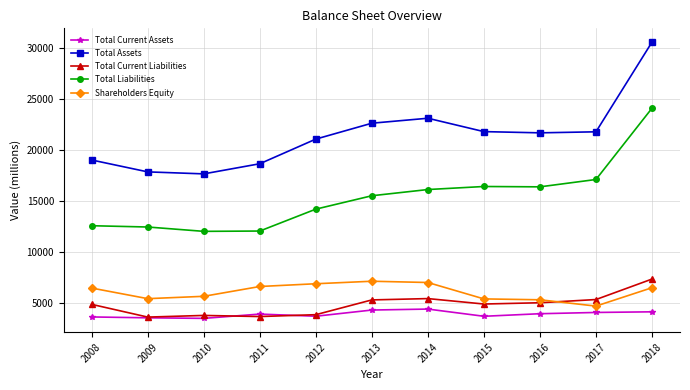

Which series ends up on top after the final intersection of Shareholders Equity and Total Current Liabilities?

Total Current Liabilities